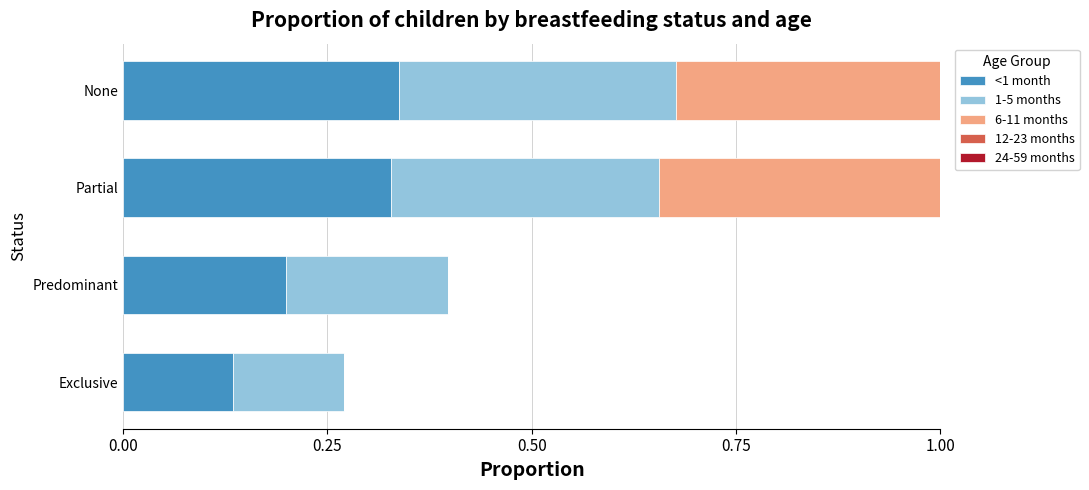

How many values in the 24-59 months series exceed 0?

1